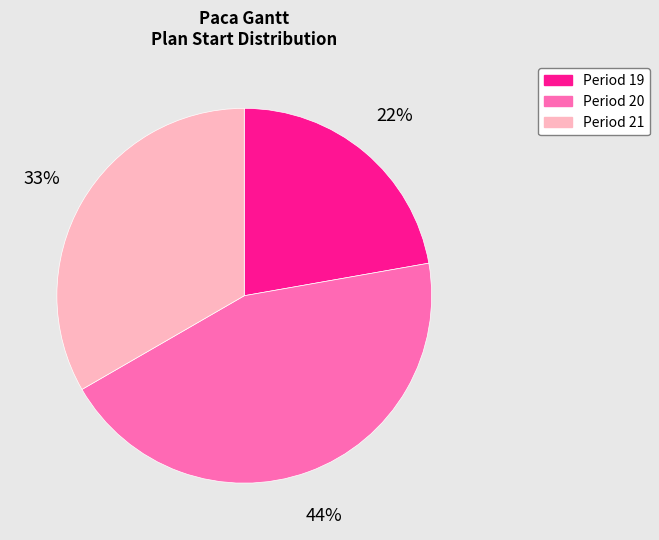

What percentage is the Period 19 slice, to the nearest percent?

22%